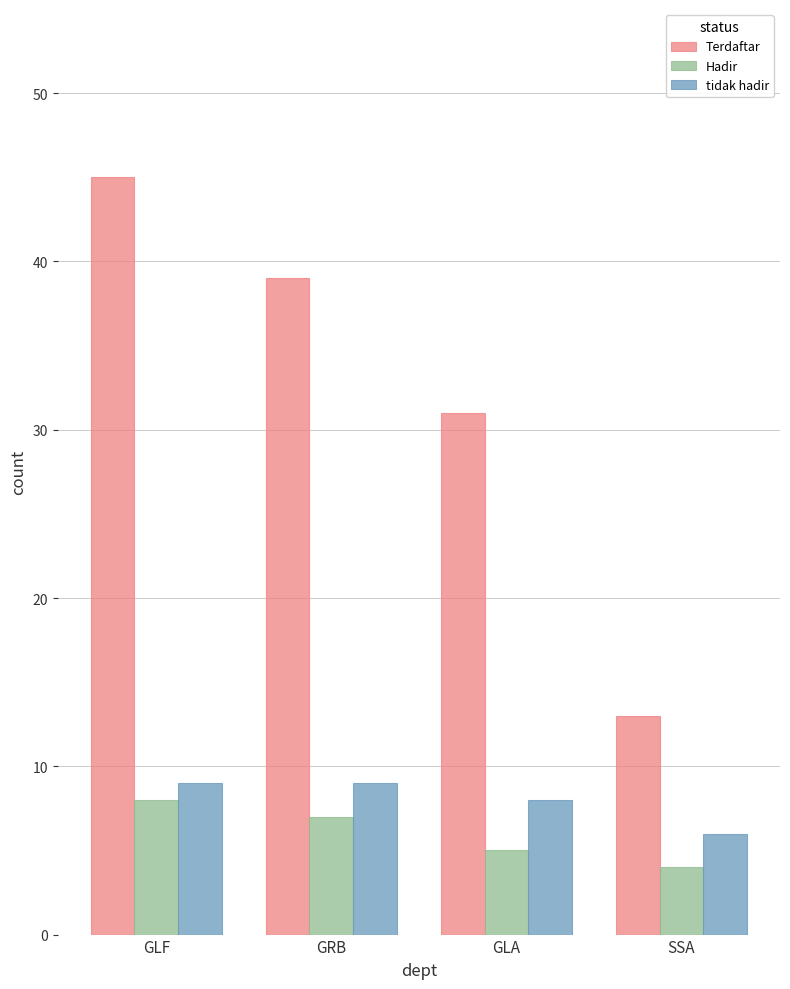

Is it true that Terdaftar equals 6 at GLA?

False